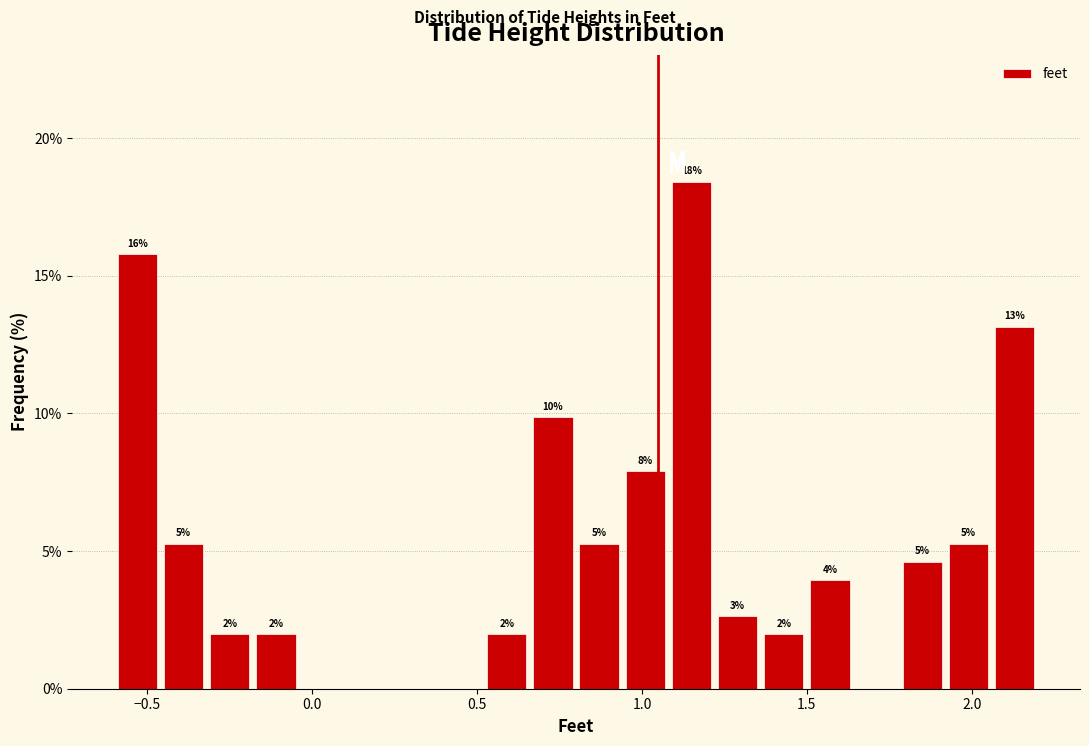

Around what value on the x-axis is the tallest bar? Give the approximate position of its centre, as read against the axis.

1.15